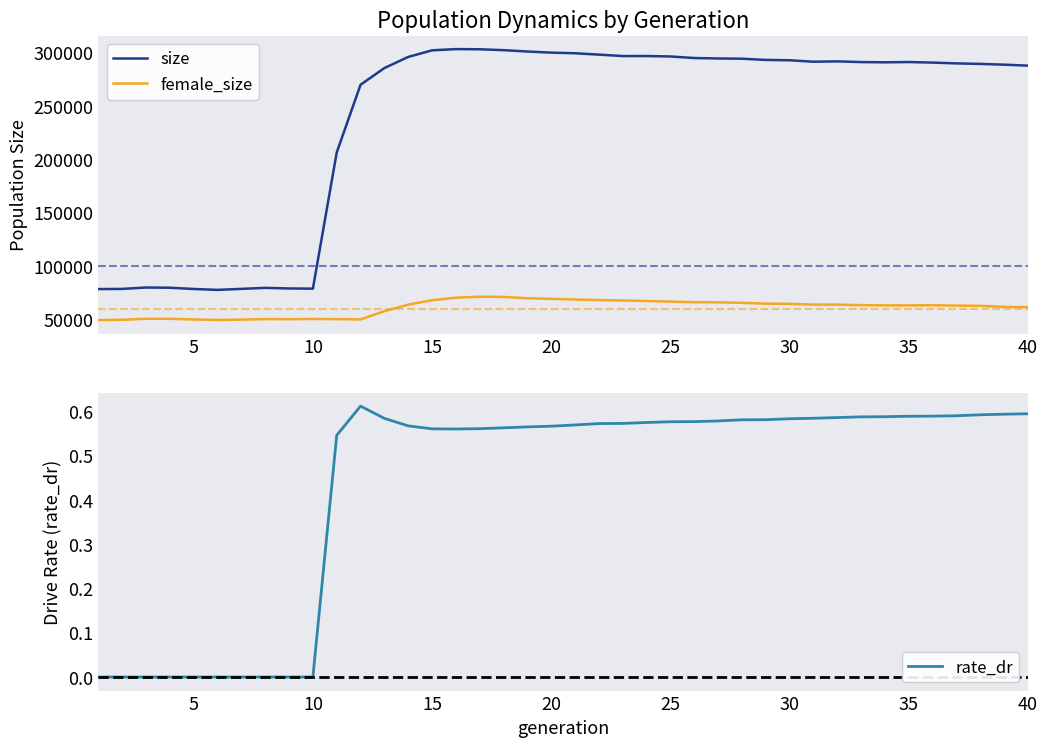

Reading left to right, extract all data points from this chart.

size: 78358.0	78514.0	79836.0	79601.0	78446.0	77612.0	78537.0	79498.0	78944.0	78739.0	206355.0	269898.0	285539.0	295966.0	302155.0	303308.0	303142.0	302323.0	301050.0	299991.0	299427.0	298135.0	296797.0	296805.0	296404.0	294945.0	294524.0	294303.0	293162.0	292853.0	291478.0	291809.0	291150.0	290926.0	291182.0	290664.0	289913.0	289435.0	288720.0	287825.0
female_size: 49338.0	49585.0	50520.0	50512.0	49875.0	49433.0	49707.0	50220.0	50168.0	50293.0	50220.0	49906.0	57644.0	63753.0	67962.0	70241.0	71208.0	70984.0	69763.0	69191.0	68586.0	68017.0	67653.0	67178.0	66609.0	66050.0	65967.0	65488.0	64740.0	64526.0	63835.0	63798.0	63309.0	63097.0	63052.0	63204.0	62848.0	62679.0	61686.0	61350.0
rate_dr: 0.0	0.0	0.0	0.0	0.0	0.0	0.0	0.0	0.0	0.0	0.5	0.6	0.6	0.6	0.6	0.6	0.6	0.6	0.6	0.6	0.6	0.6	0.6	0.6	0.6	0.6	0.6	0.6	0.6	0.6	0.6	0.6	0.6	0.6	0.6	0.6	0.6	0.6	0.6	0.6